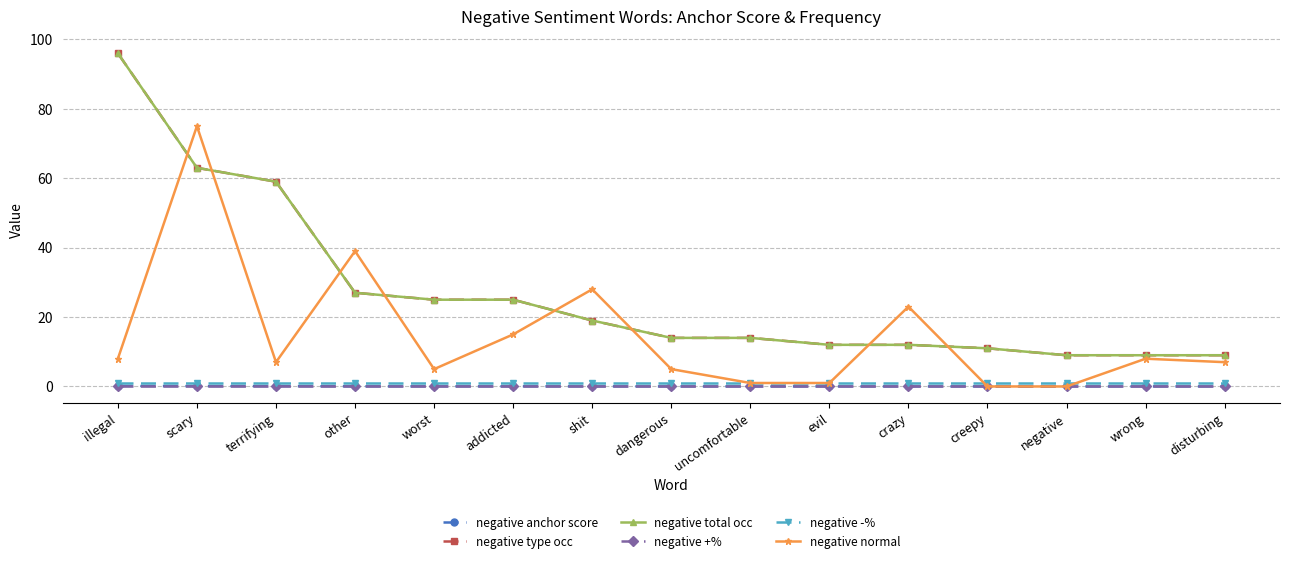

What is the difference between the highest and lowest values at terrifying?

59.0